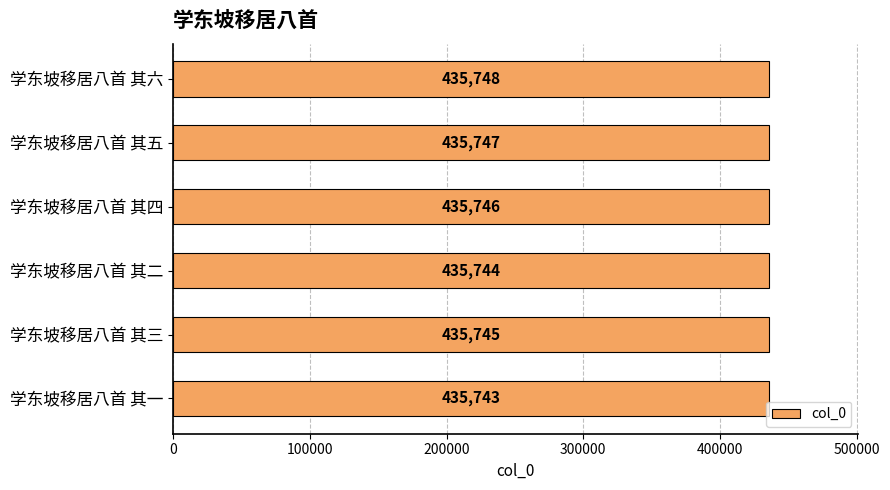

List the labels in order of value, largest first.

学东坡移居八首 其六, 学东坡移居八首 其五, 学东坡移居八首 其四, 学东坡移居八首 其三, 学东坡移居八首 其二, 学东坡移居八首 其一